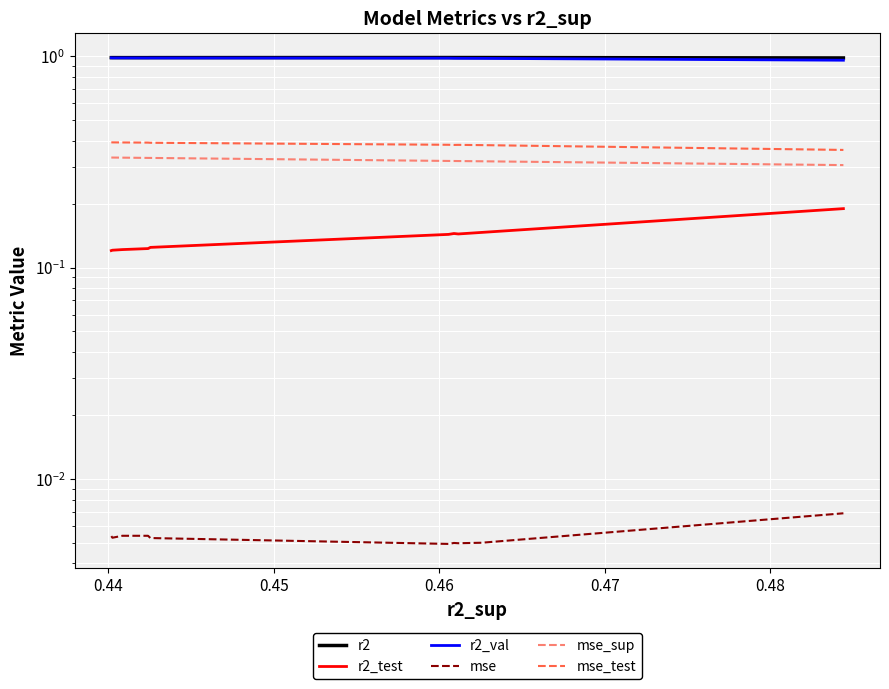

Rank the series by their maximum value, from highest to lowest.

r2, r2_val, mse_test, mse_sup, r2_test, mse